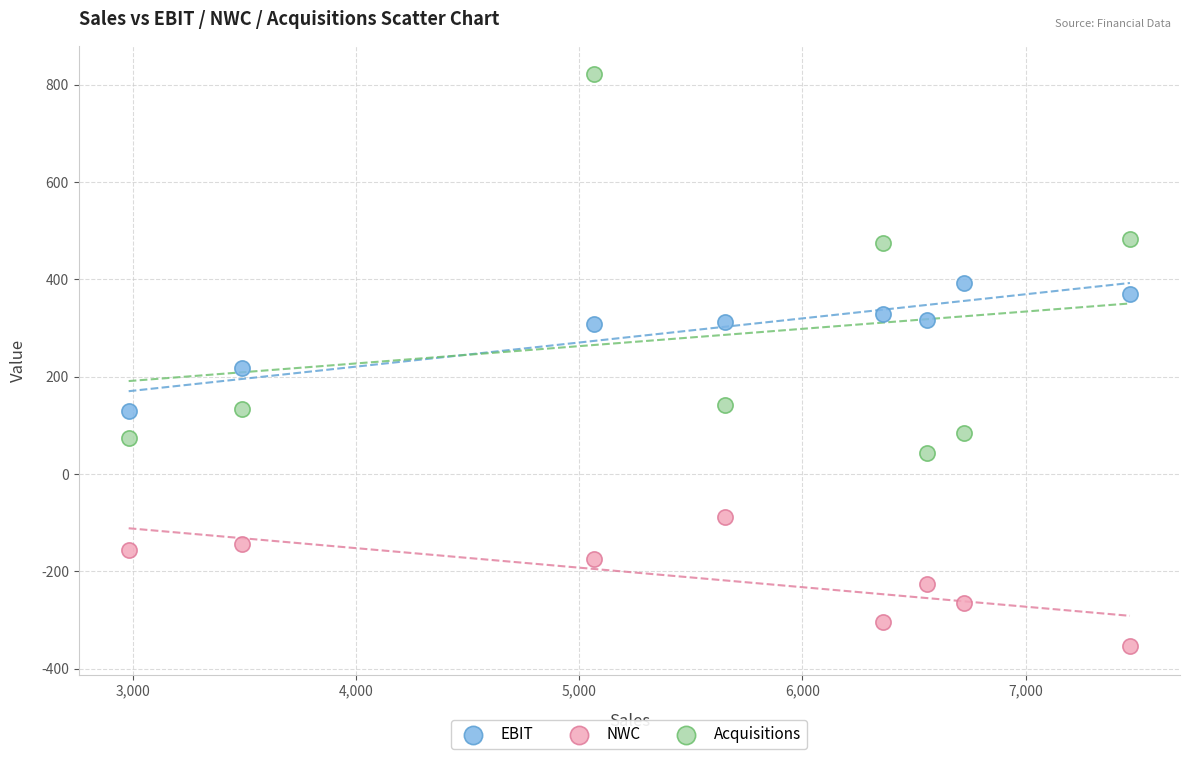

Across all data points, what is the range of Y values (max minus min)?

1175